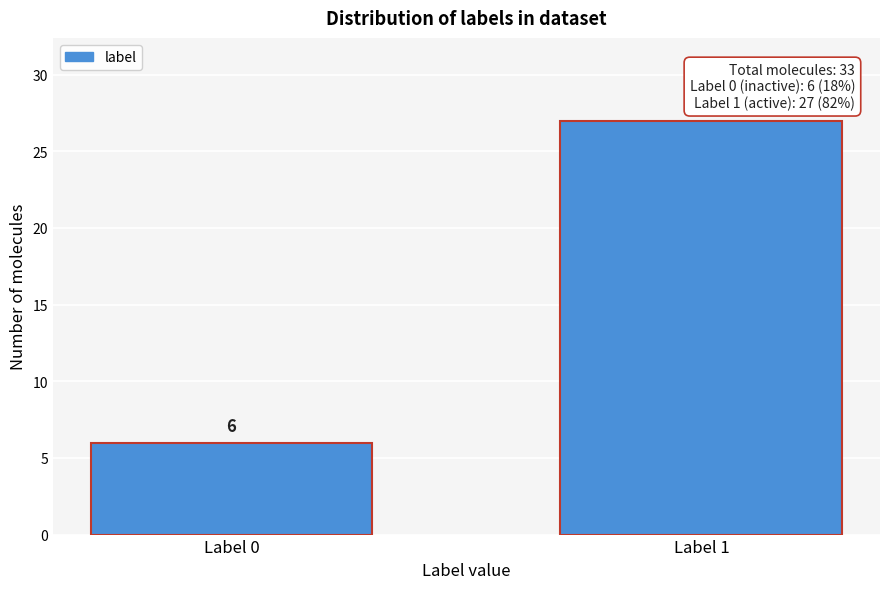

Reading left to right, what are all the values shown in this chart?

Label 0=6	Label 1=27